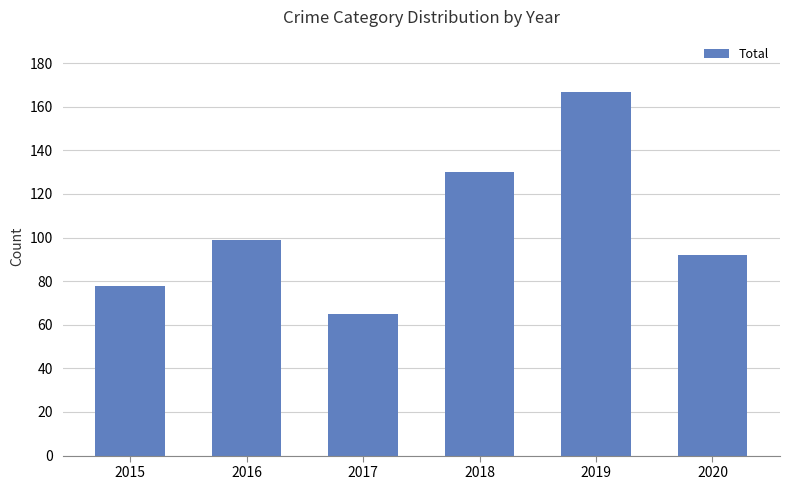

What is the difference between the values at 2018 and 2019?

37